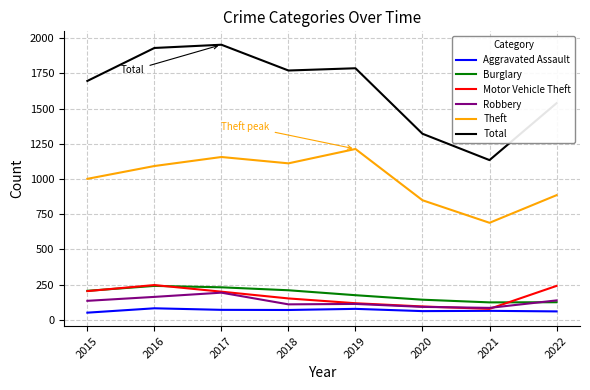

How many lines are shown in the chart?

6